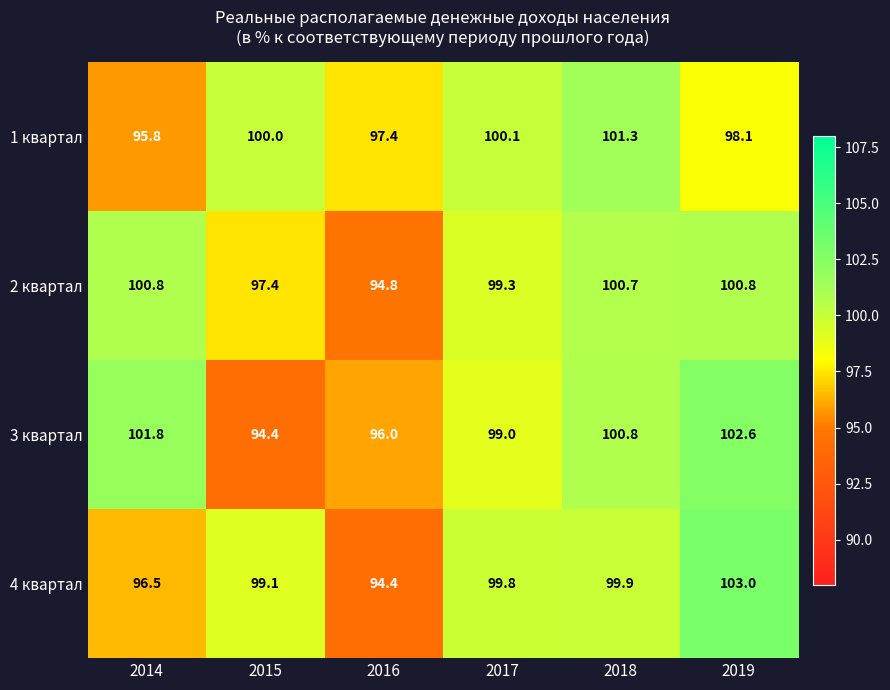

Which label corresponds to the largest value in the chart?

2019